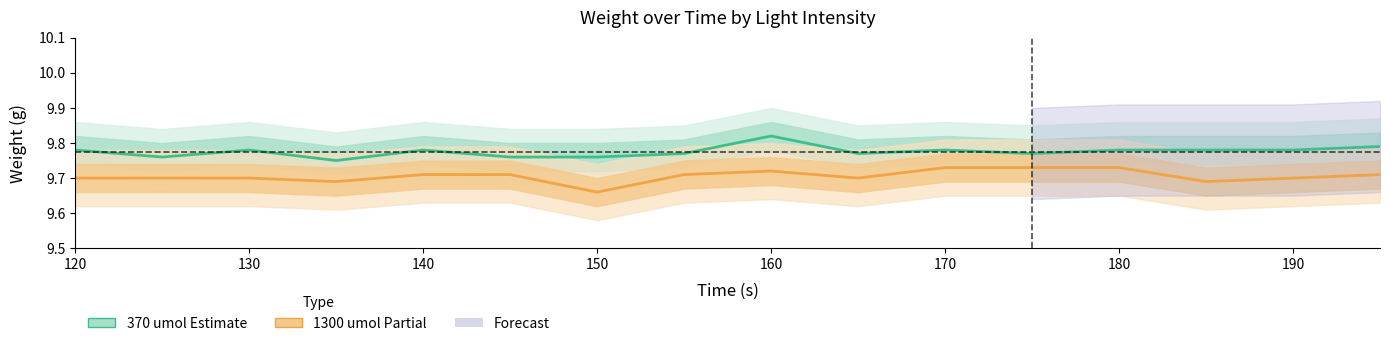

Is the value of 1300 umol (Partial) at 15 greater than the value of 370 umol (Estimate) at 120?

No